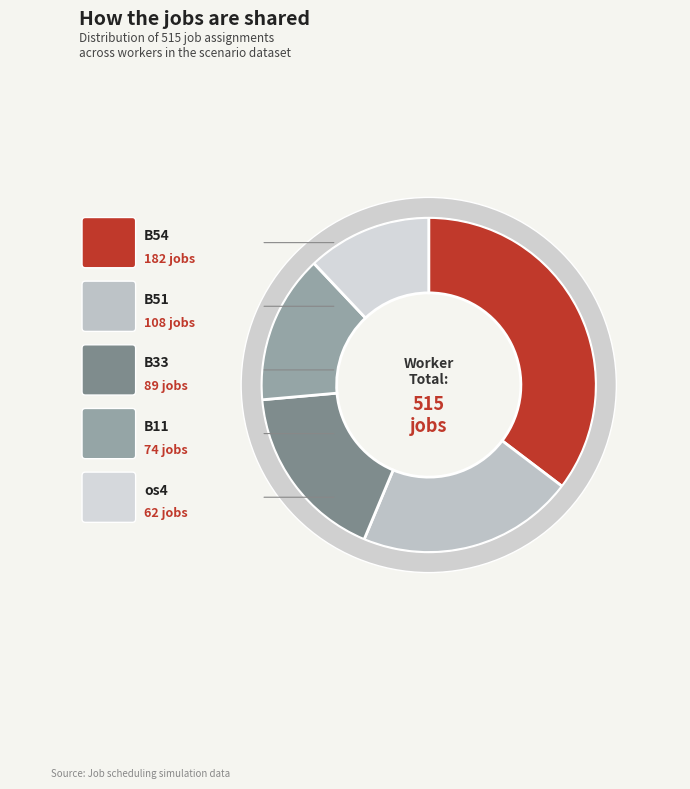

Is it true that B33 is 24% of the pie?

False